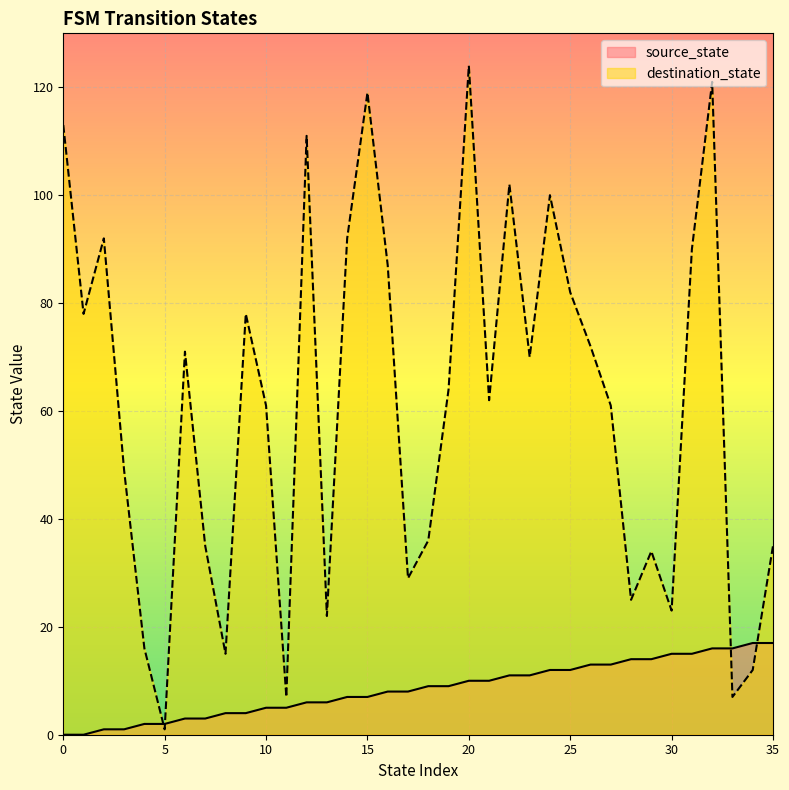

What is the value of the destination_state point at the 20th from the left?

64